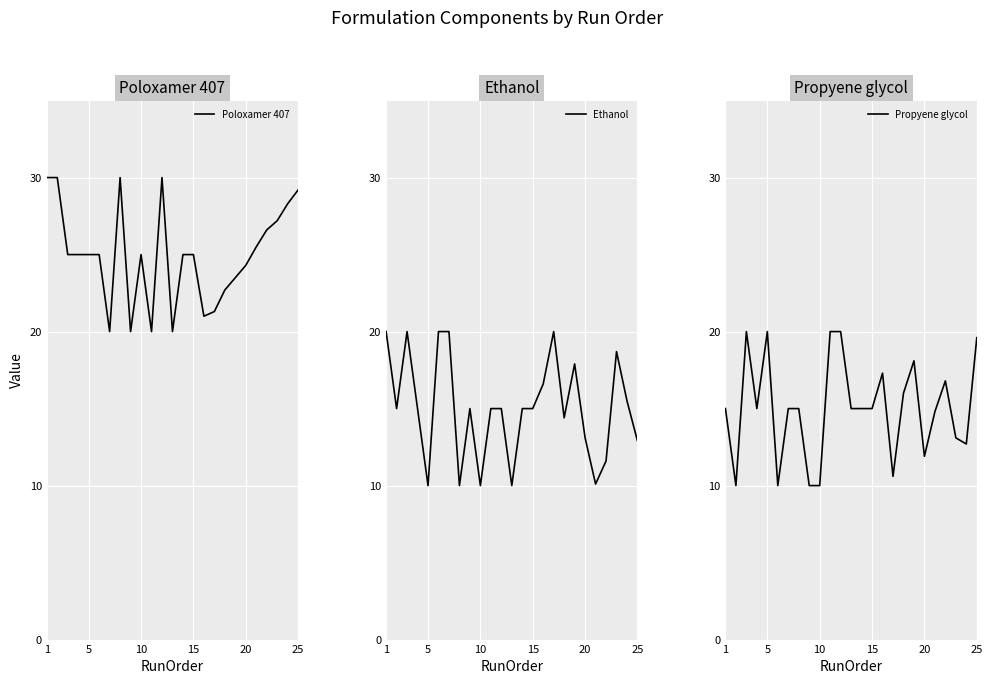

What is the highest value of the Poloxamer 407 series?

30.0